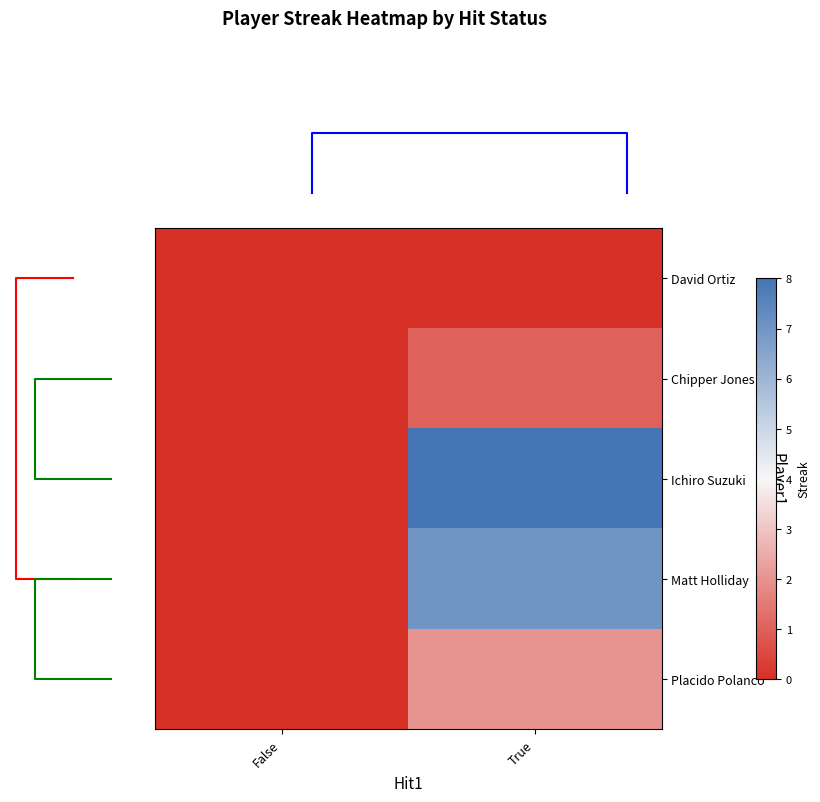

Reading left to right, extract all data points from this chart.

David Ortiz: False=0	True=0
Chipper Jones: False=0	True=1
Ichiro Suzuki: False=0	True=8
Matt Holliday: False=0	True=7
Placido Polanco: False=0	True=2